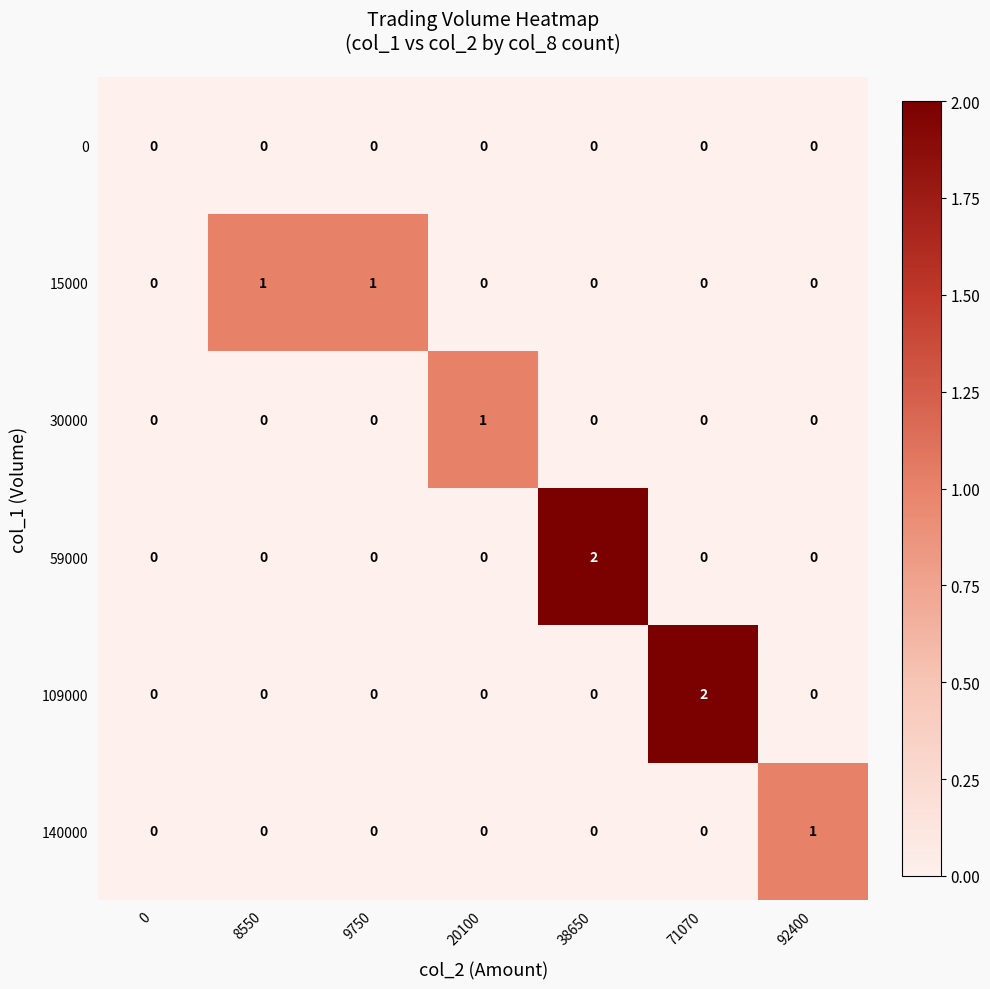

How many 30000 values are between 0 and 1?

7